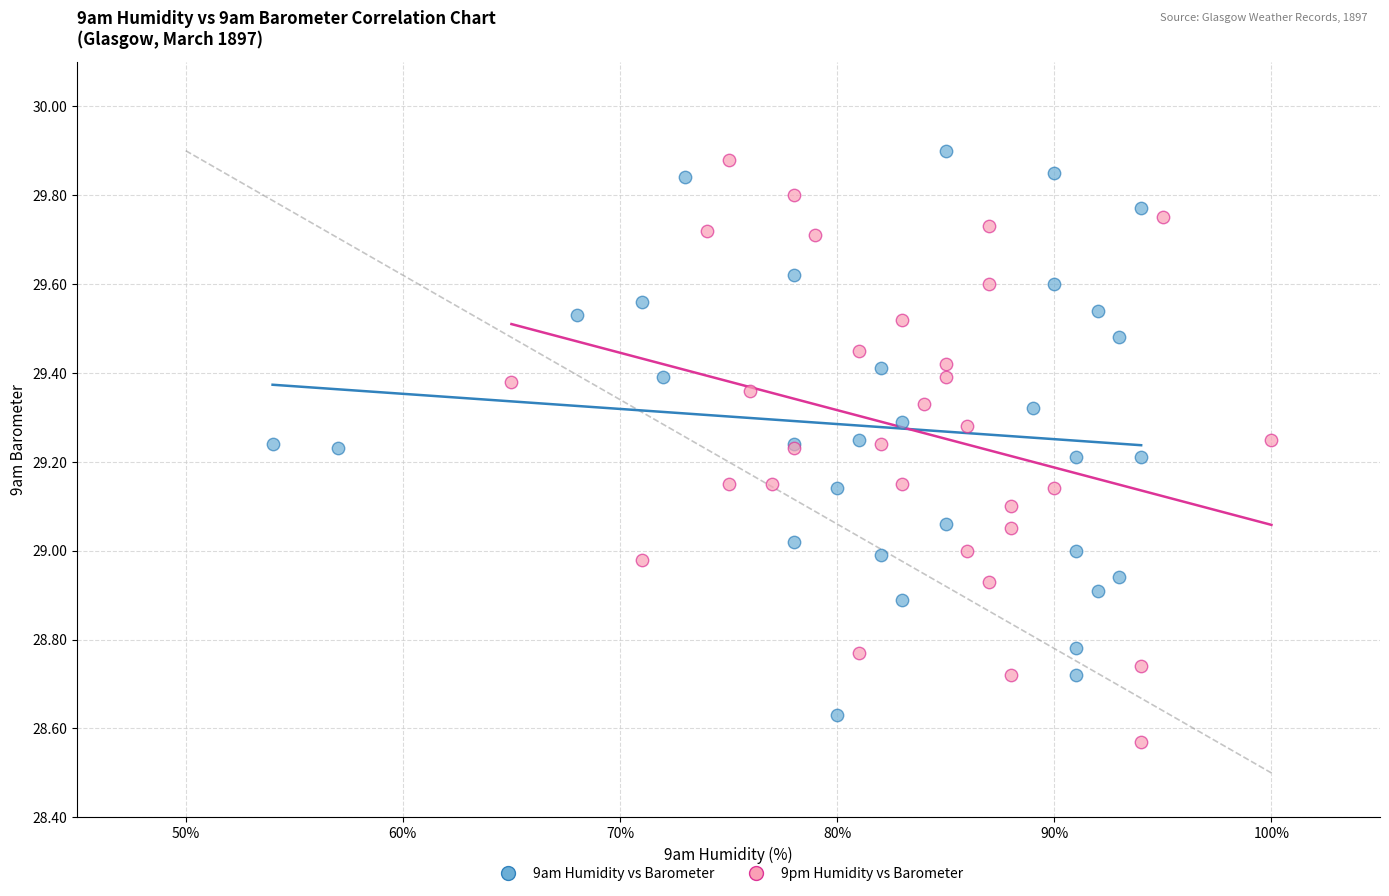

Which series contains the highest Y value?

9am Humidity vs Barometer